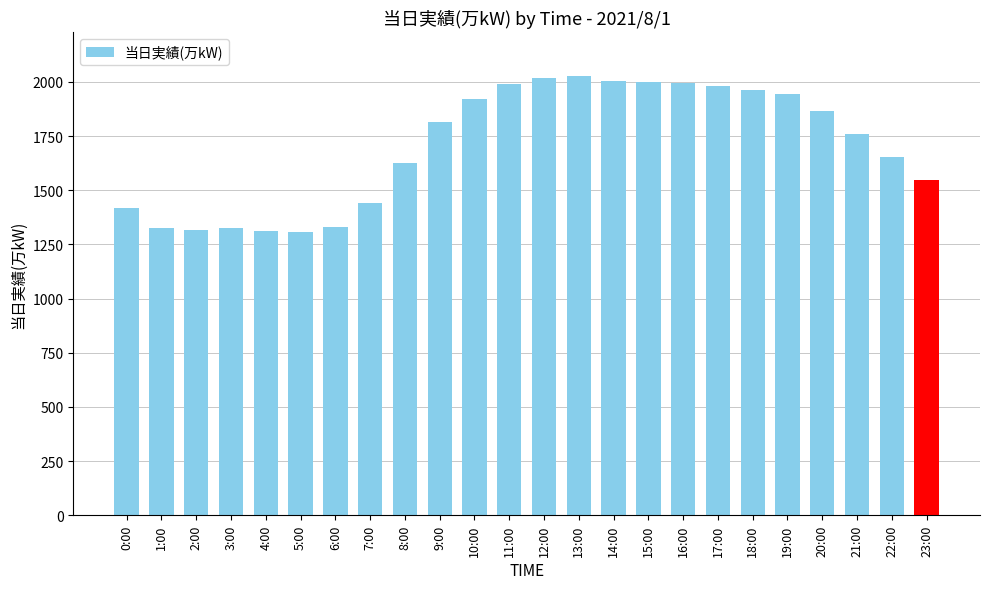

The chart shows a value of 1999 at 15:00. True or false?

True